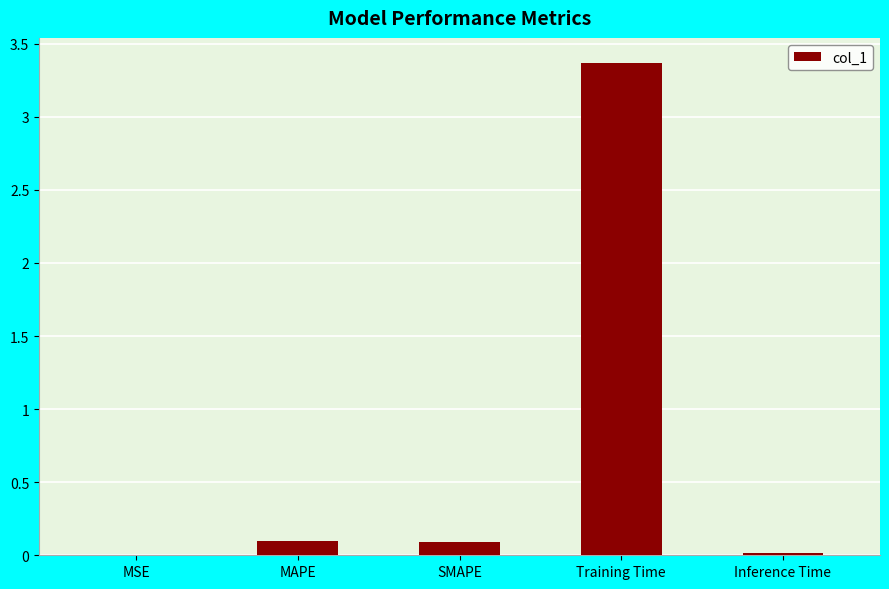

What is the maximum value shown in the chart?

3.4